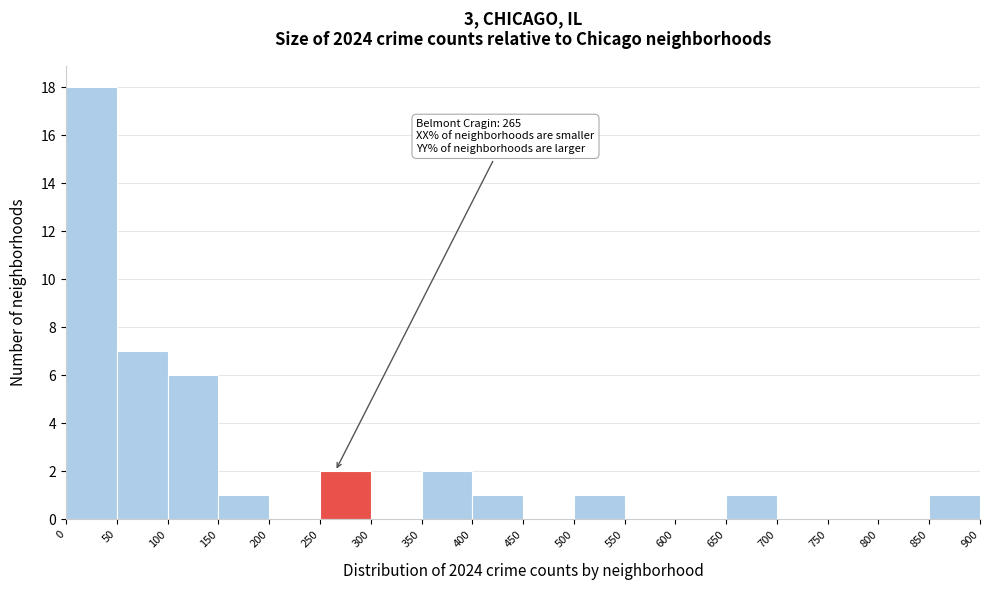

Over which range of the x-axis is the bar tallest?

0 to 50